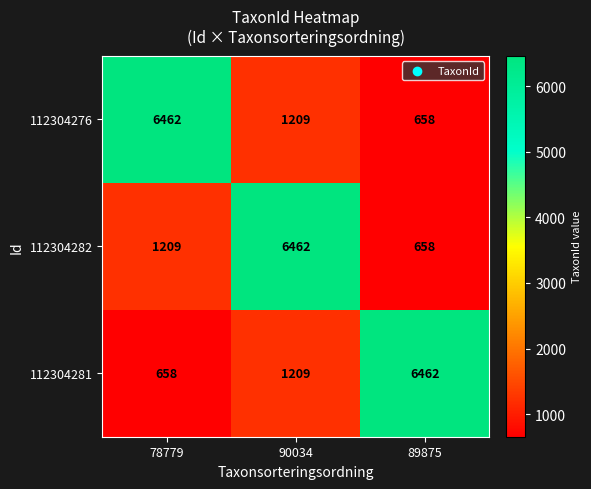

Rank the categories by 112304276 value from highest to lowest.

78779, 90034, 89875